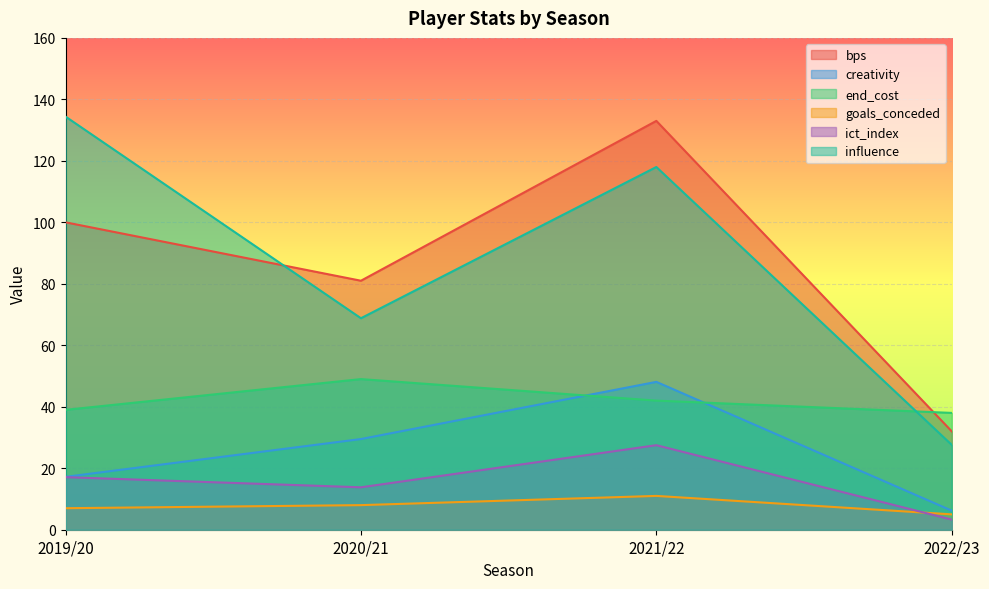

The value of end_cost at 2021/22 is 42.0. True or false?

True